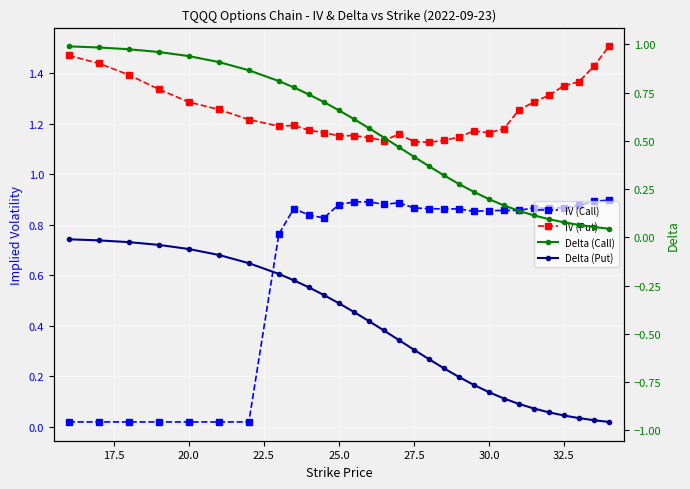

True or false: Delta (Put) and IV (Call) intersect in this chart.

False